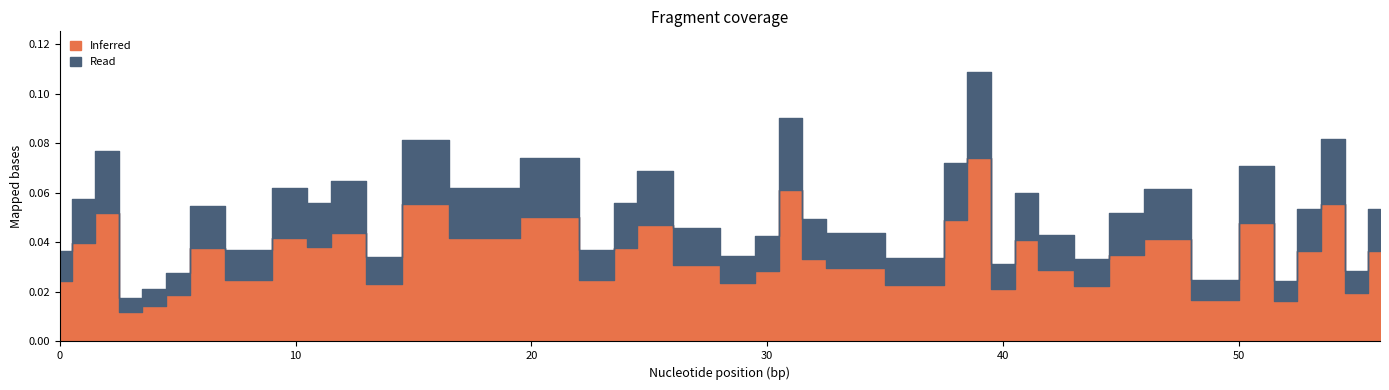

What are all the series names shown in the legend?

Inferred, Read